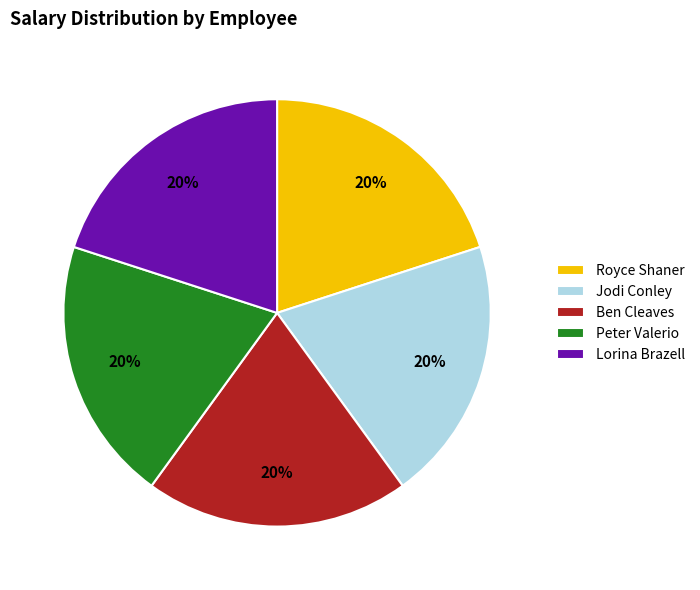

What is the ratio of the value at Ben Cleaves to the value at Lorina Brazell?

1.0